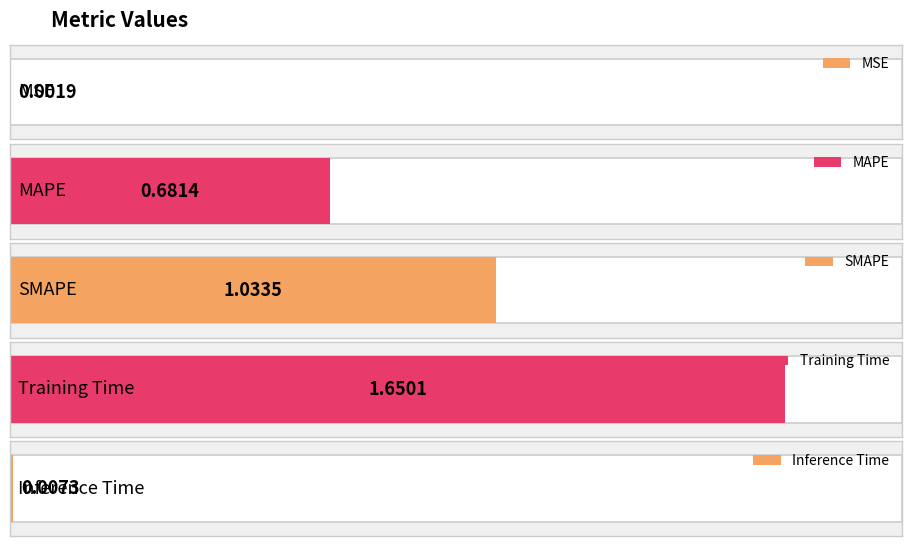

How many data points does each series have?

5